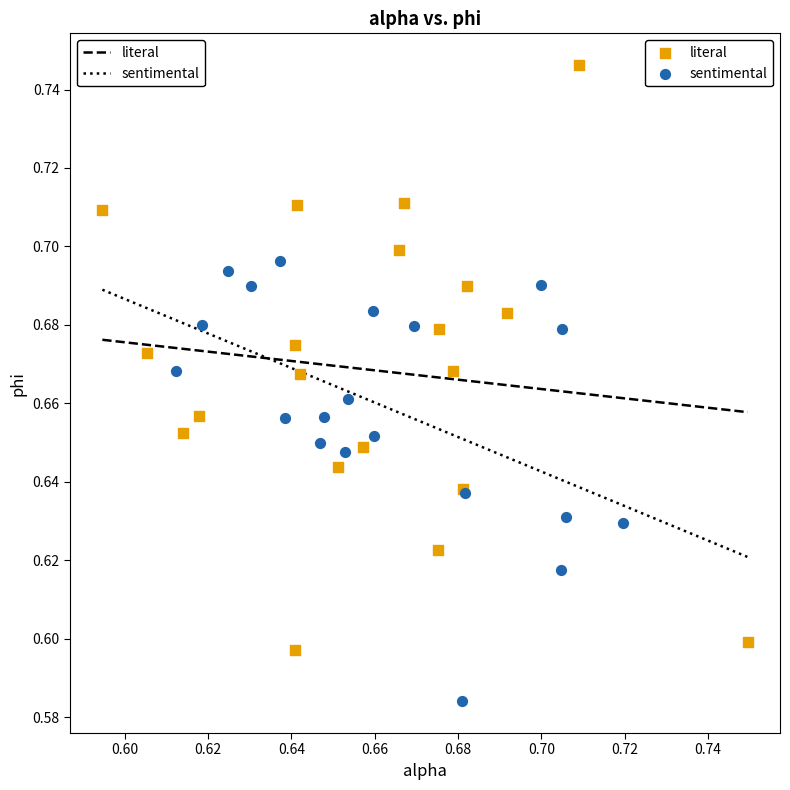

Which series contains the lowest Y value?

sentimental